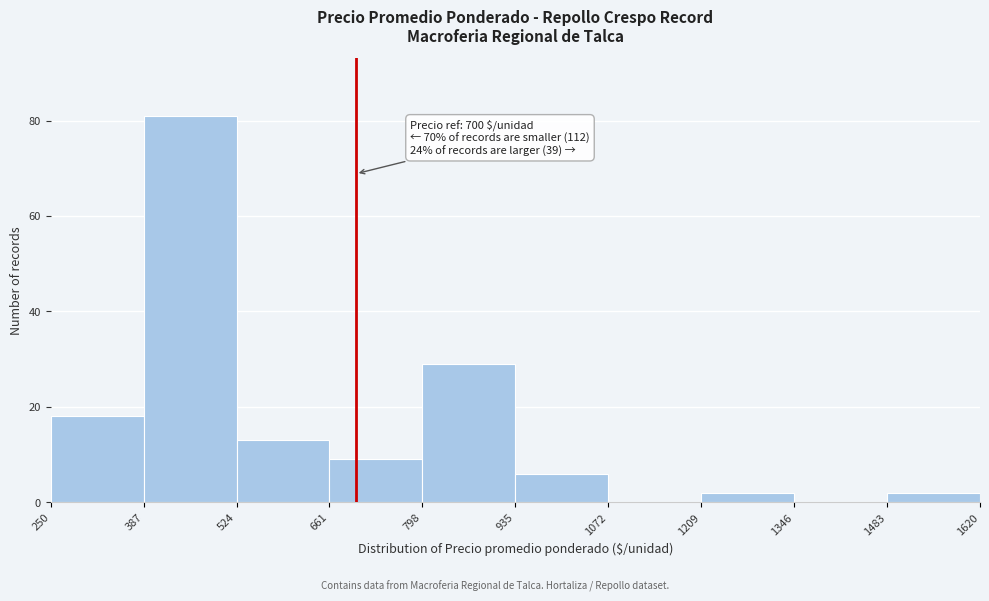

Over which range of the x-axis is the bar tallest?

387 to 524